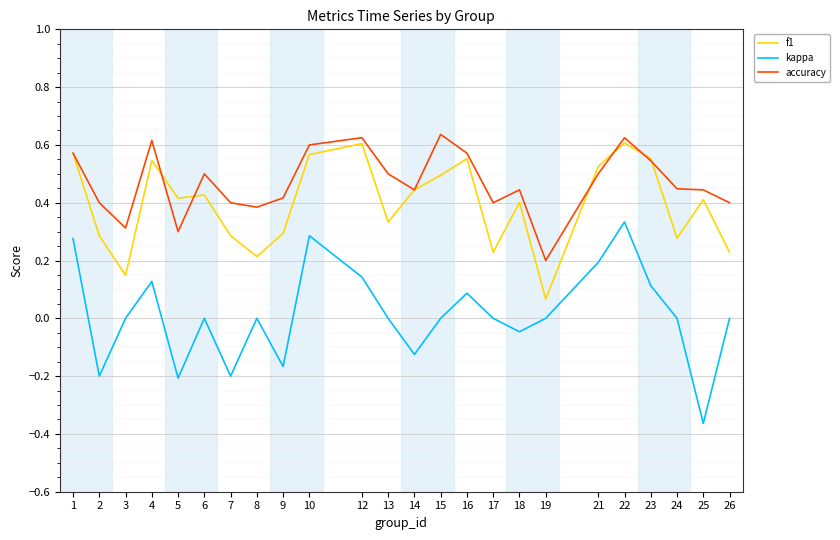

What is the total value across all series at 1?

1.4